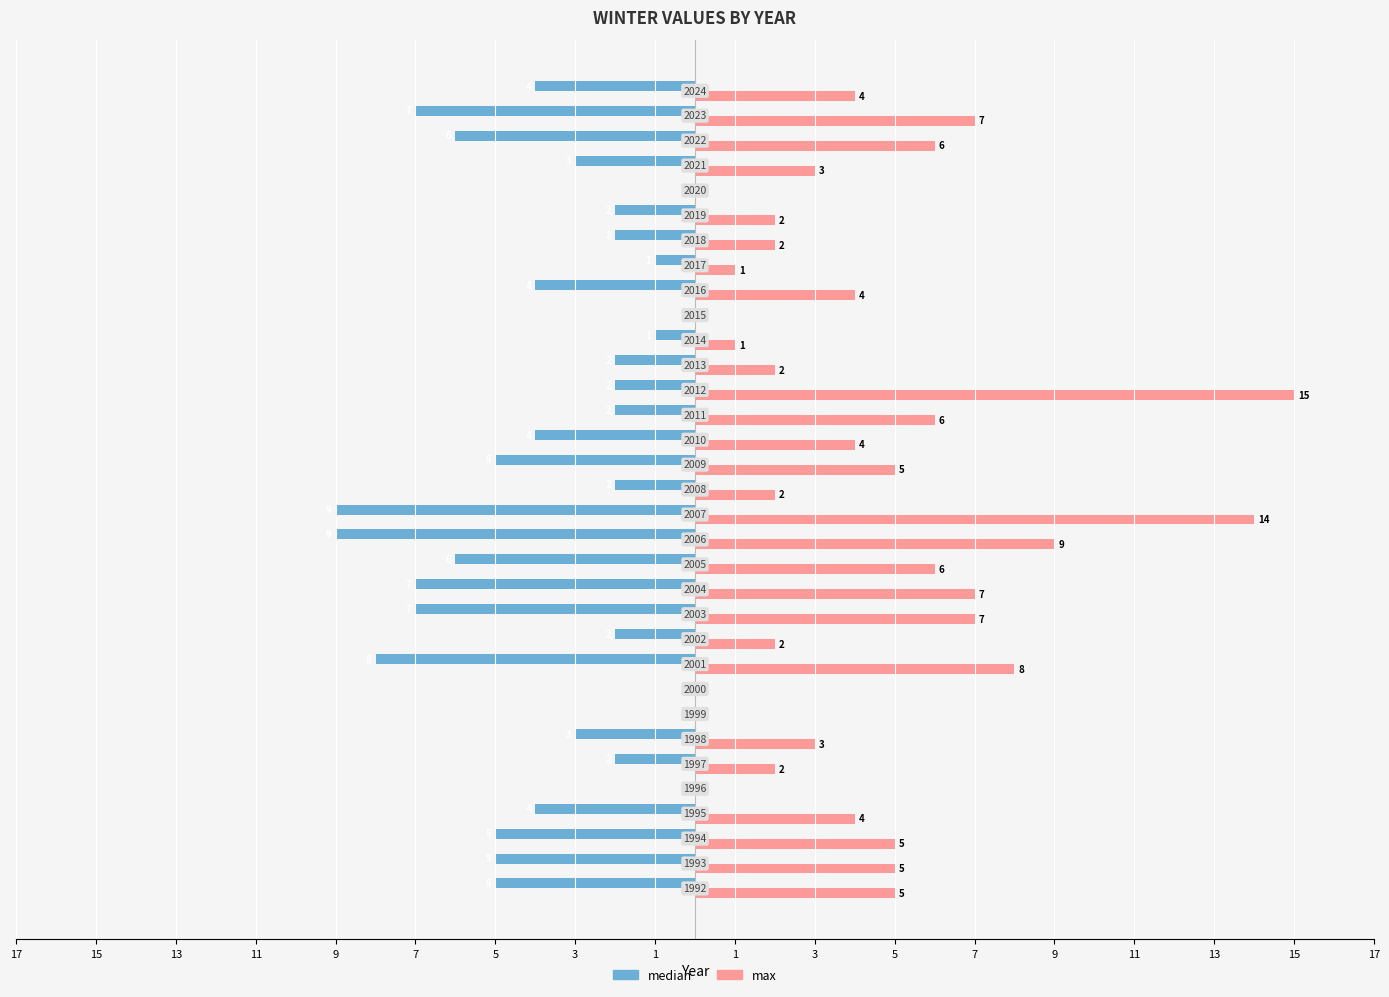

What is the difference between the maximum and minimum values in the median series?

9